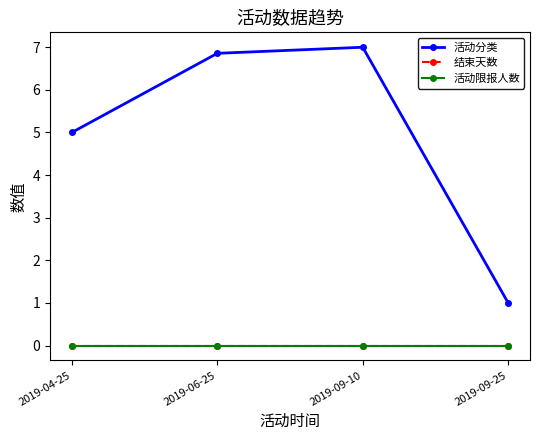

Is this an area chart (filled region under the line)?

No